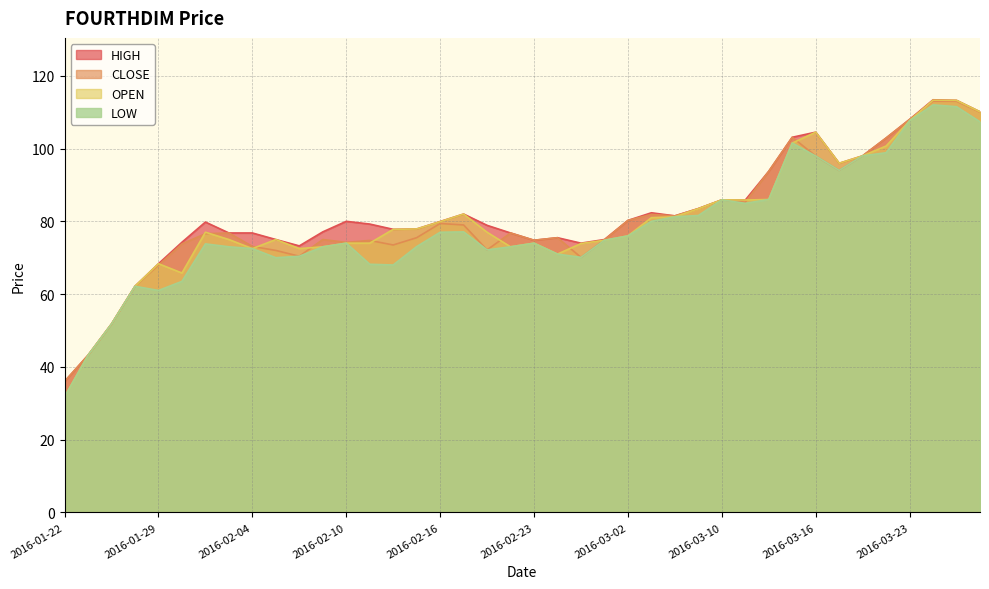

True or false: CLOSE and HIGH cross at least once.

False